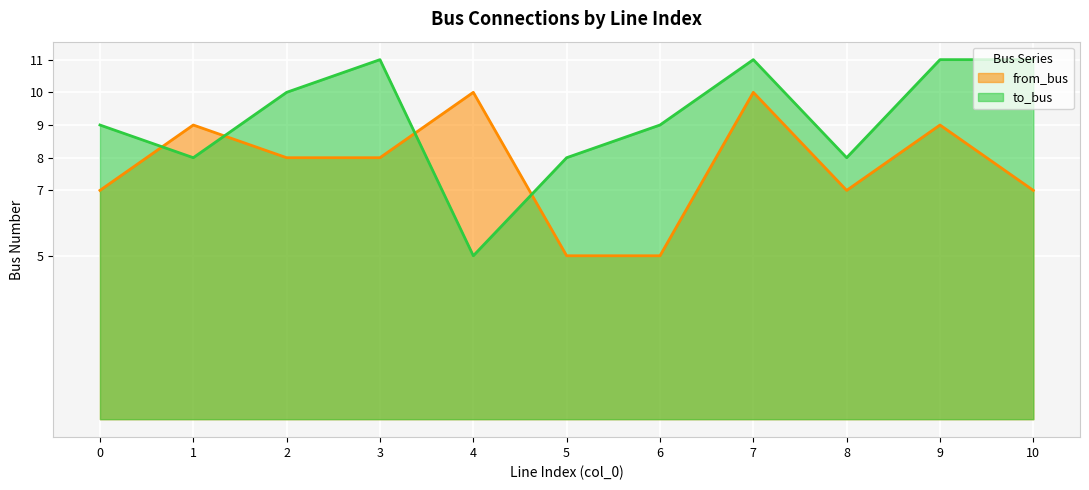

True or false: to_bus and from_bus intersect in this chart.

True